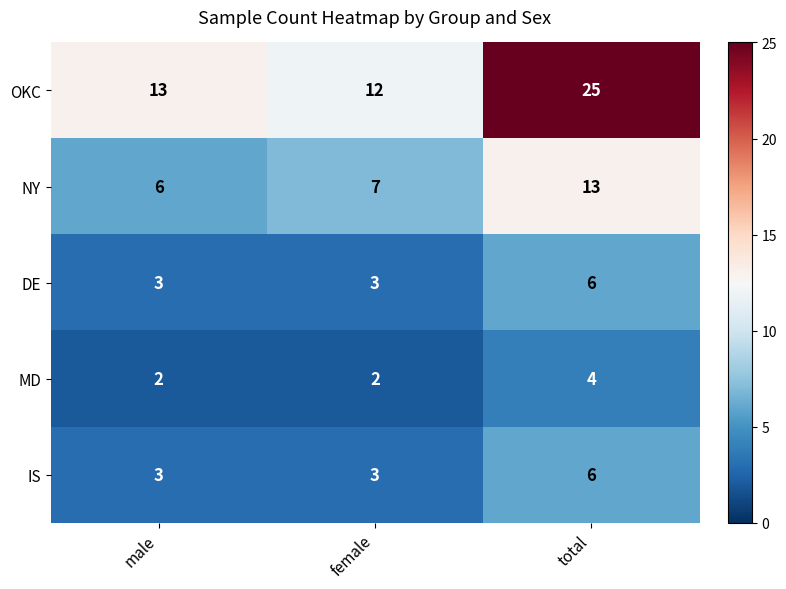

True or false: MD has a value of 4 at total.

True